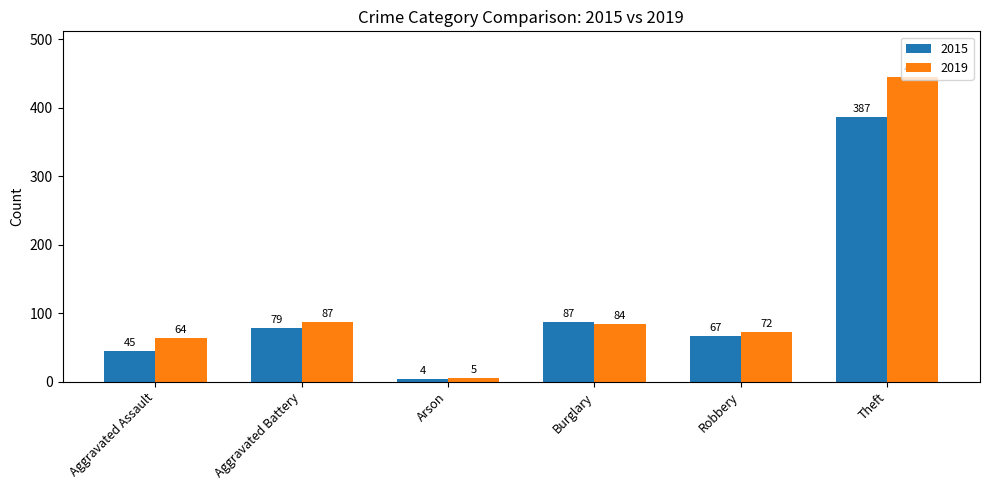

Which category has the highest value in the 2015 series?

Theft